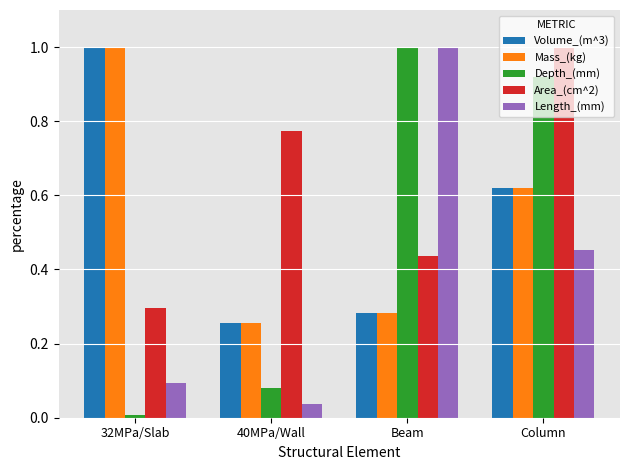

Is the value of Depth_(mm) at Column greater than the value of Length_(mm) at Beam?

No